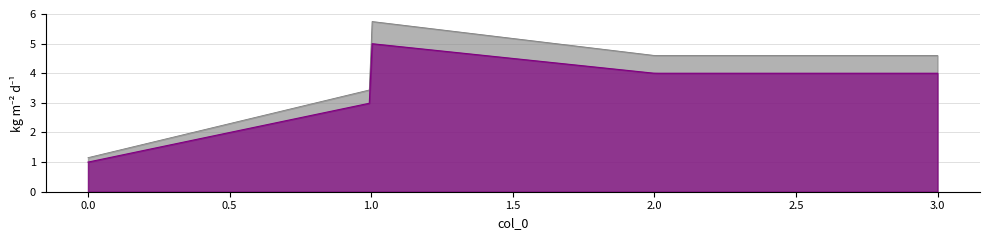

What is the minimum value shown in the chart?

1.0